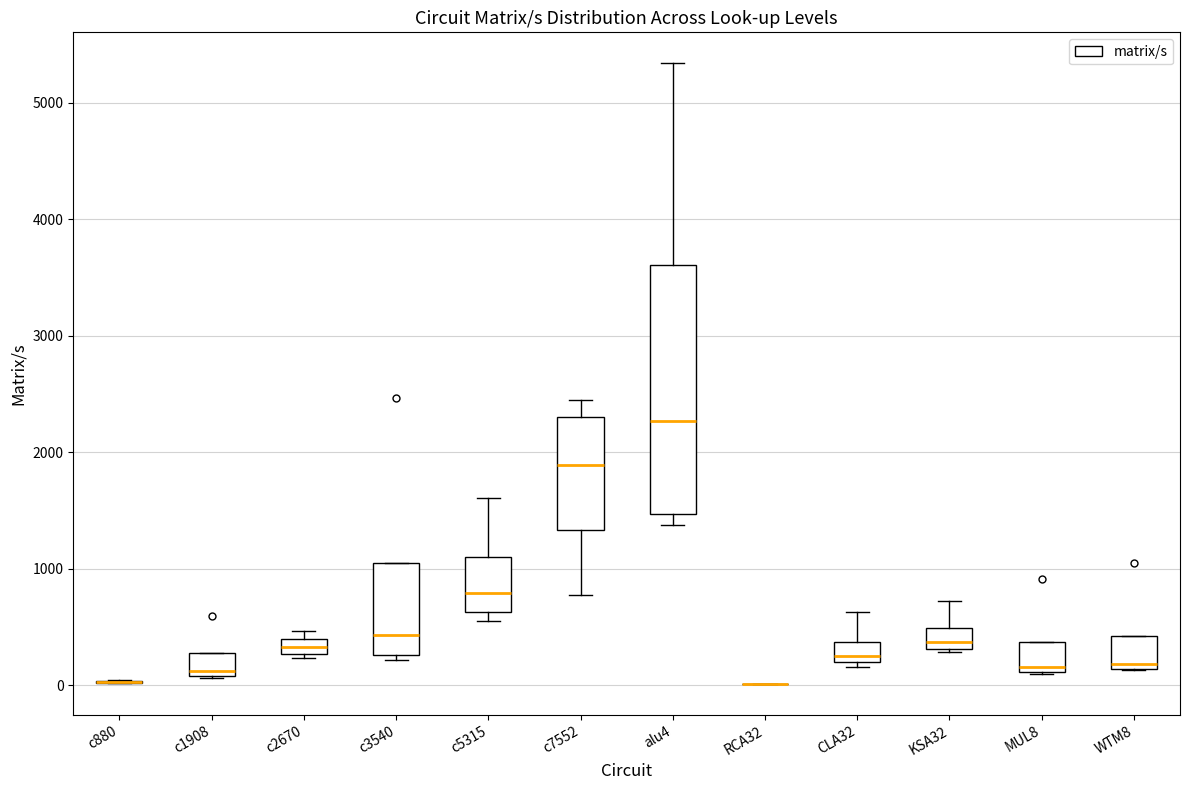

Where does the median line of the box for c3540 sit on the y-axis? The values are not printed on the chart, so give them approximately, as read against the axis.

400